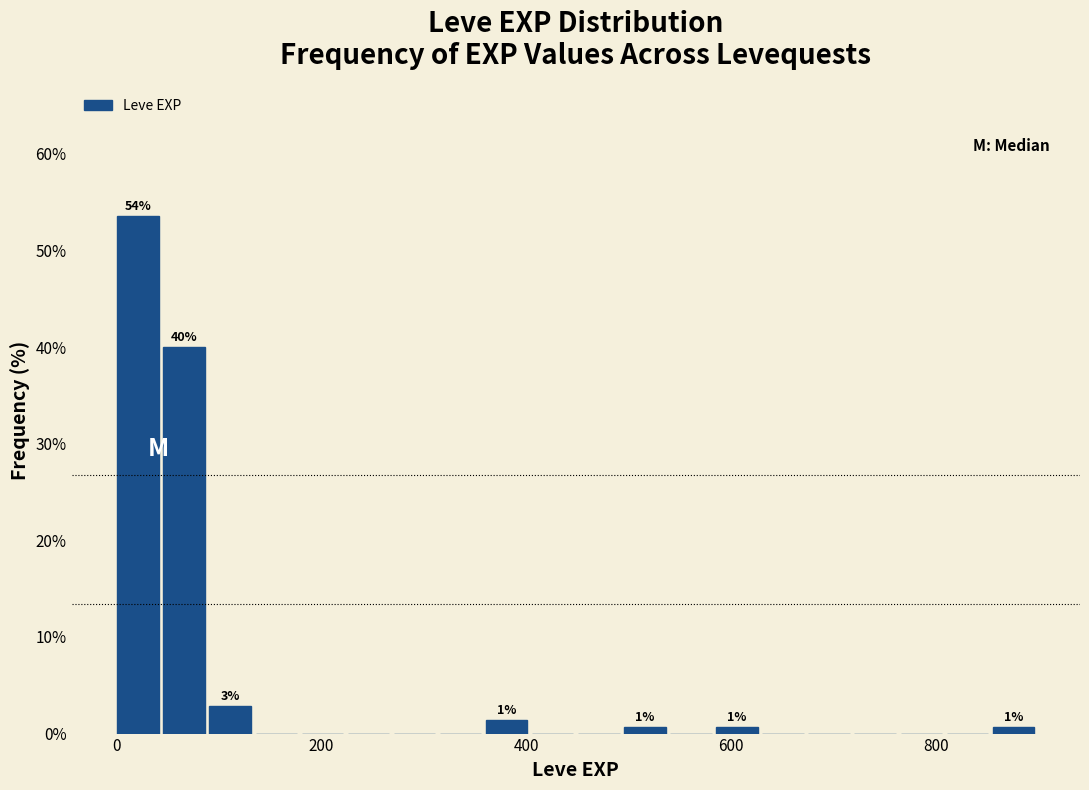

Around what value on the x-axis is the tallest bar? Give the approximate position of its centre, as read against the axis.

20